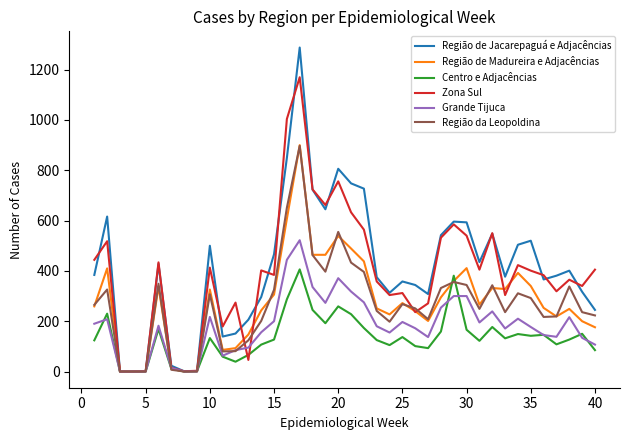

What is the highest value of the Grande Tijuca series?

522